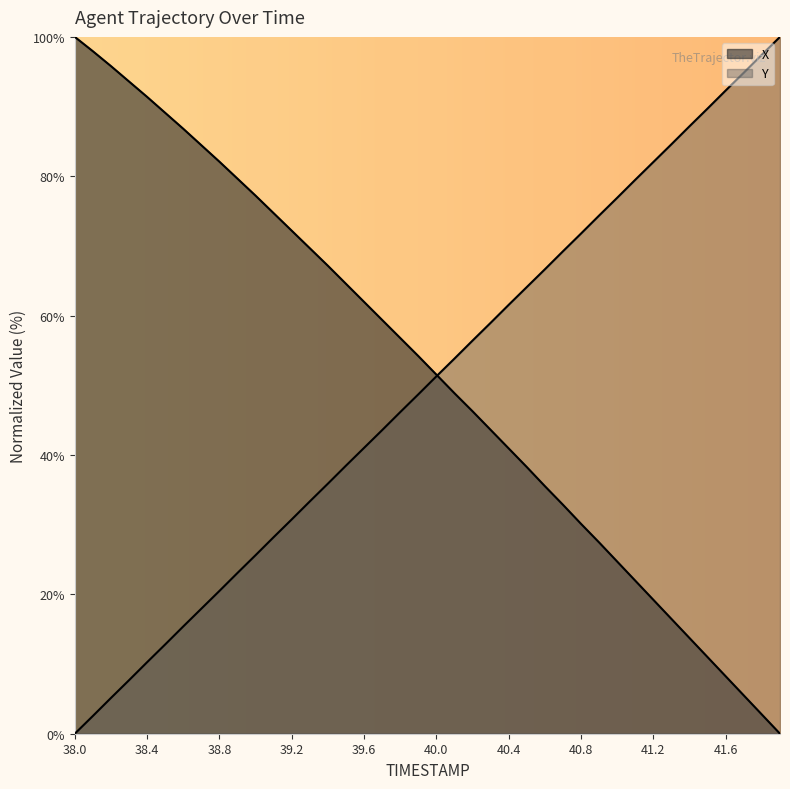

Where does the X series first go above 54?

38.0